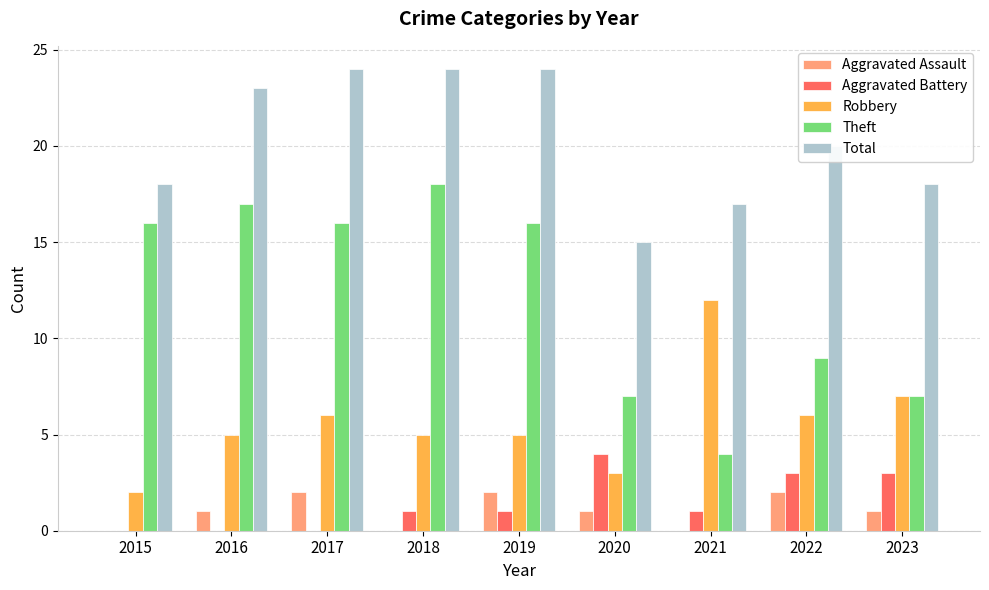

What is the greatest value displayed?

24